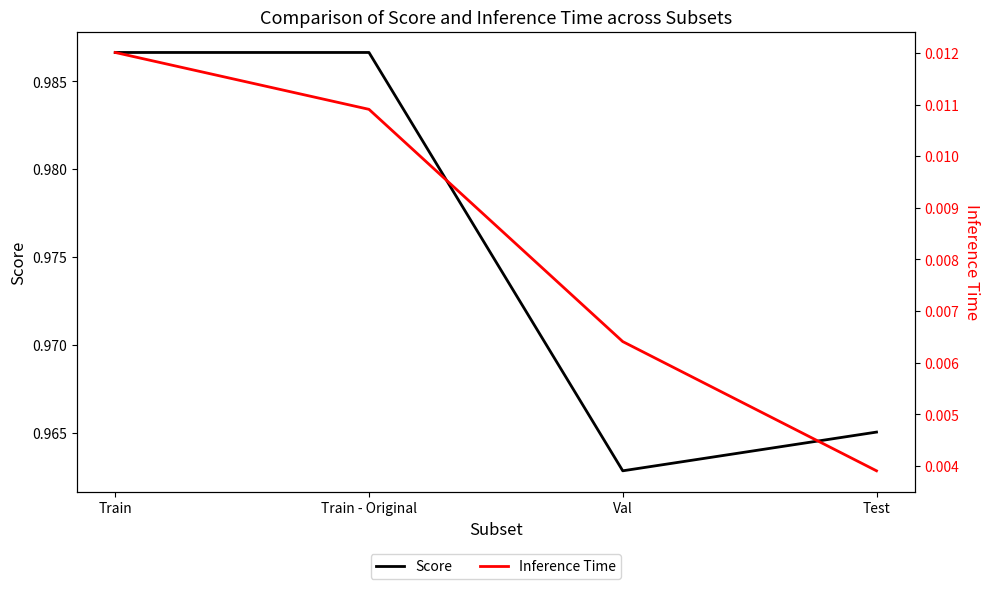

How many Score values are between 0 and 1?

4